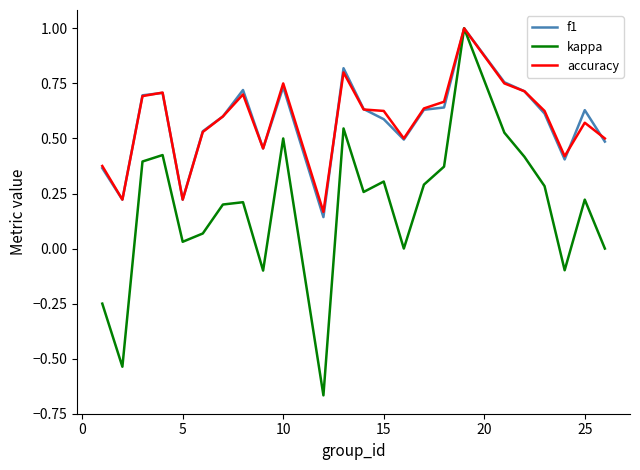

Which series has the widest spread of values?

kappa